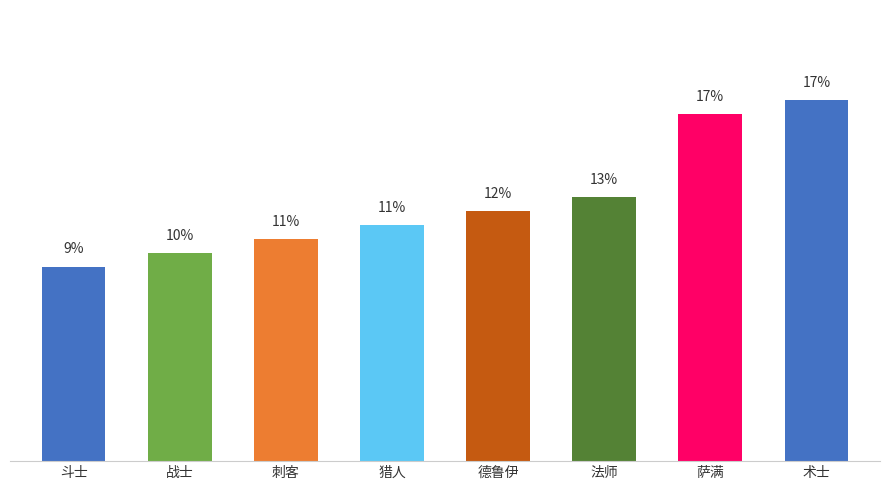

Does the chart contain any negative values?

No